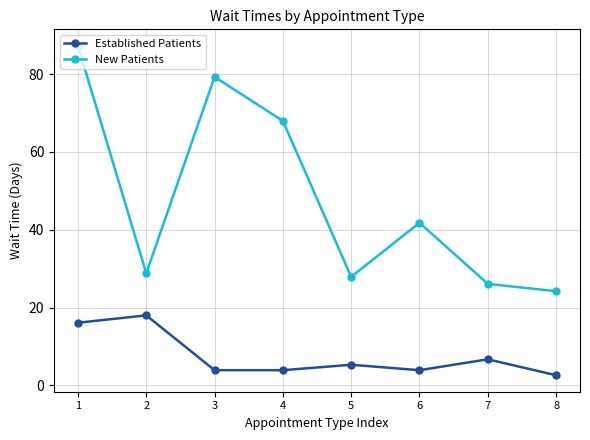

Is this an area chart (filled region under the line)?

No